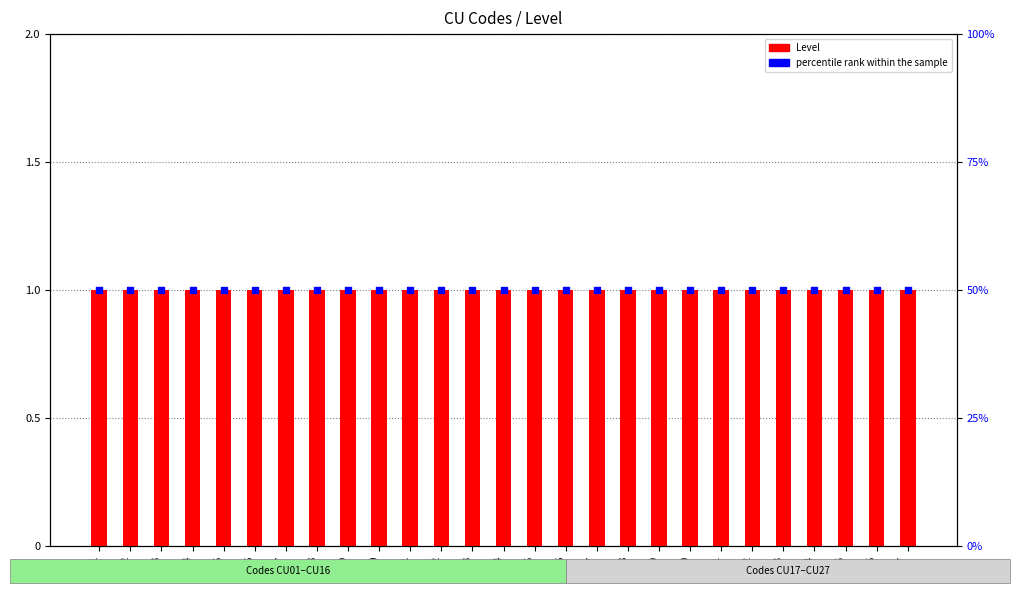

Which series has the largest total across all categories?

percentile rank within the sample